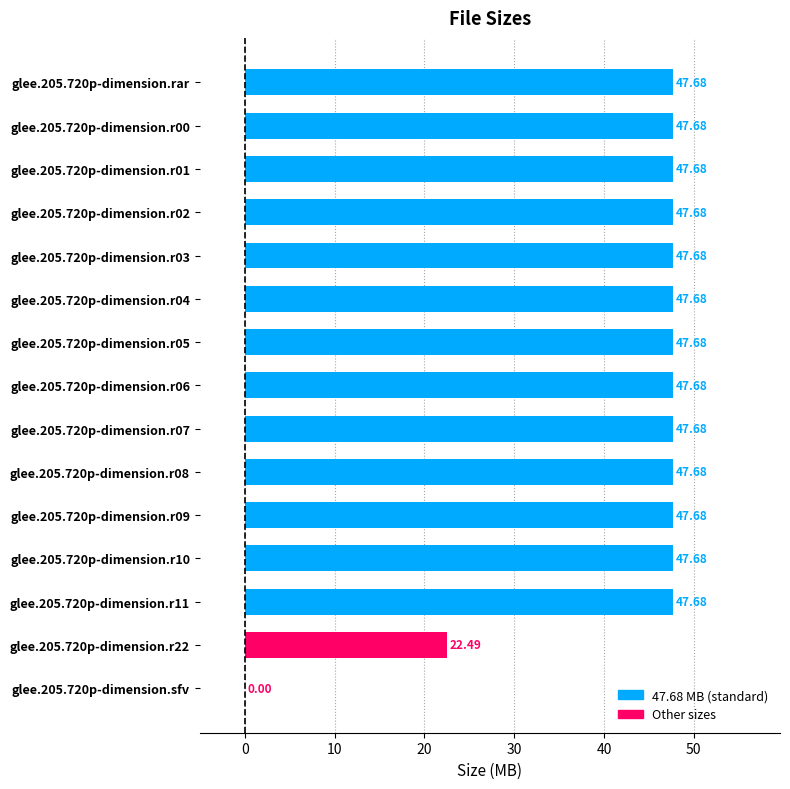

What is the ratio of the value at glee.205.720p-dimension.r09 to the value at glee.205.720p-dimension.r00?

1.0